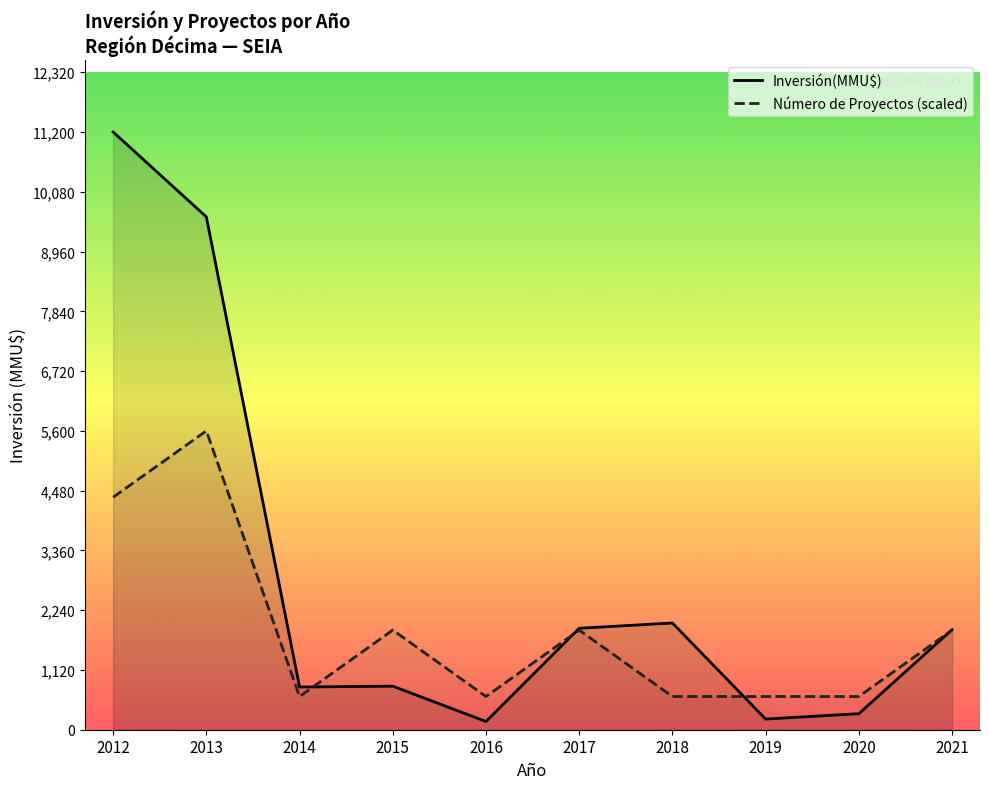

Which series has the widest spread of values?

Inversión(MMU$)